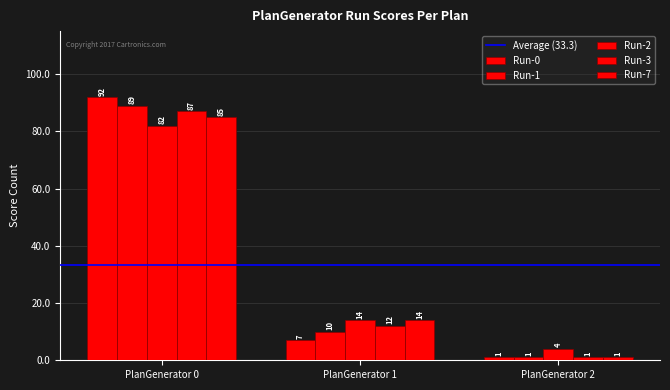

What is the sum of all Run-3 values?

100